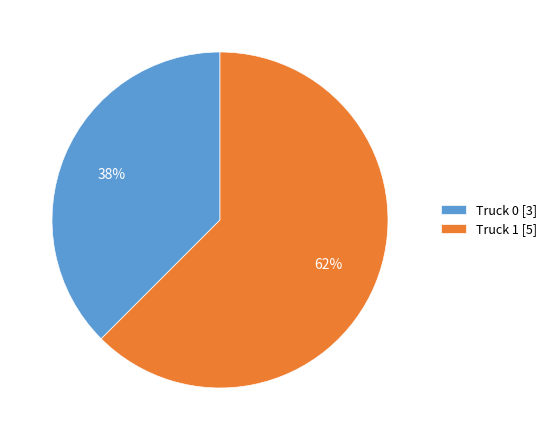

Is there a majority slice in this chart?

Yes